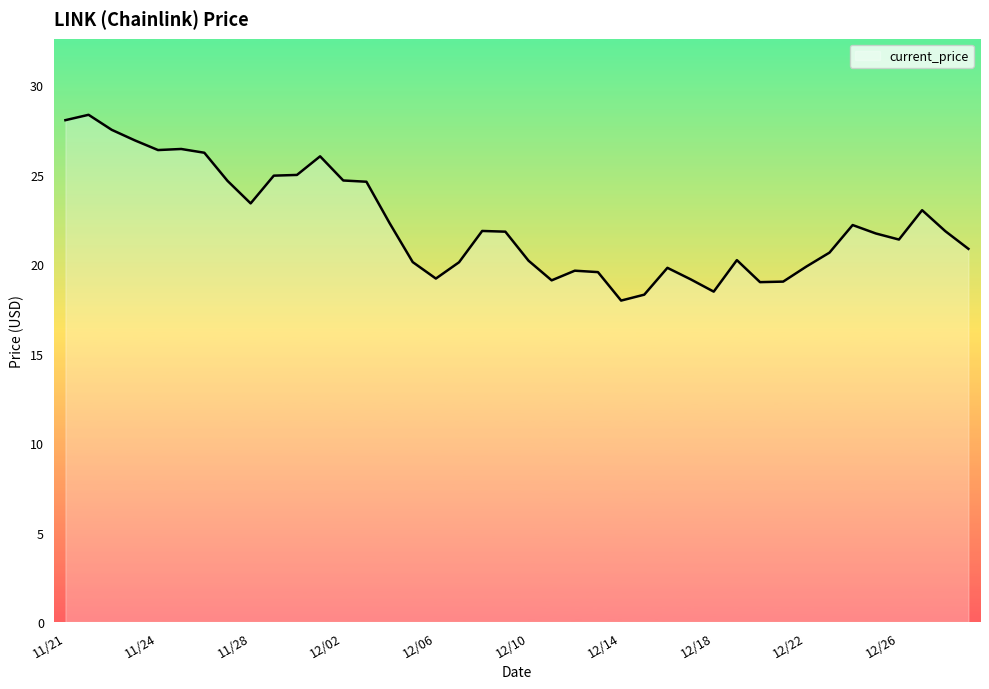

True or false: there are more than 2 points higher than both neighbors.

True